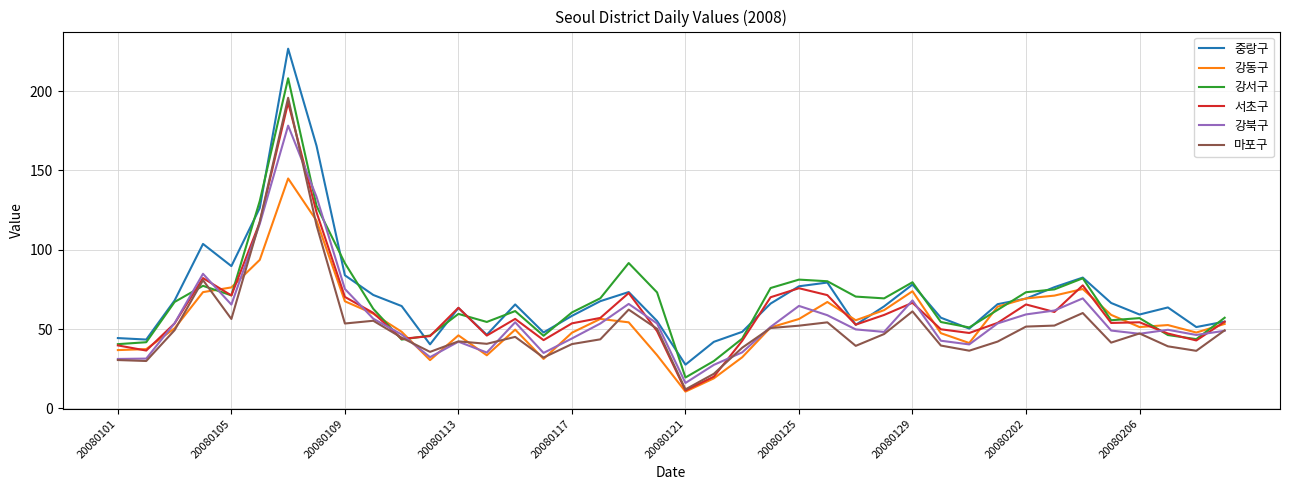

What is the difference between the maximum and minimum values in the 강동구 series?

134.4